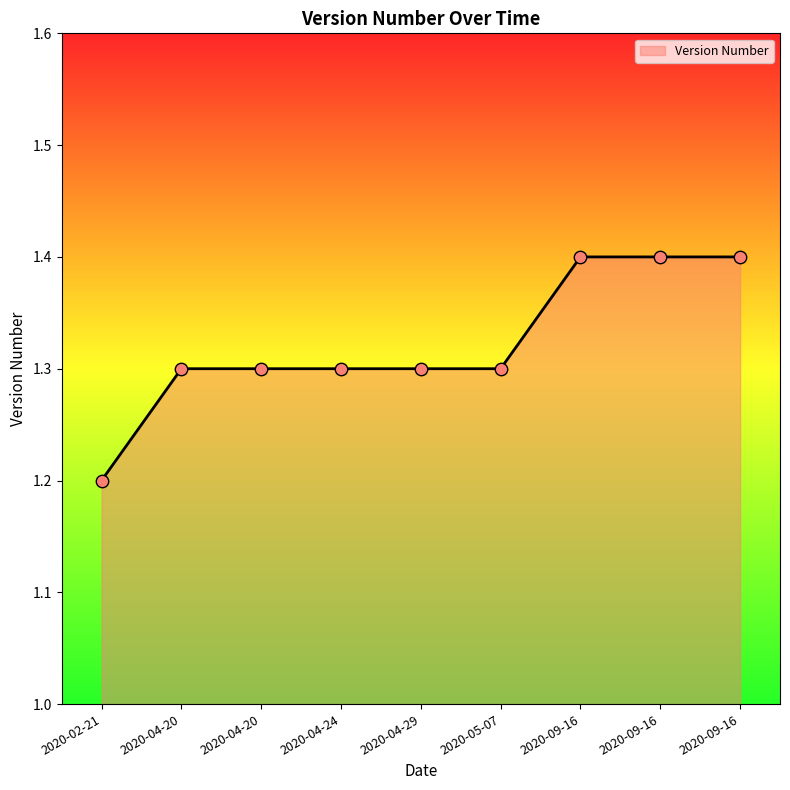

Between 2020-04-20 and 2020-02-21, which is larger?

2020-04-20